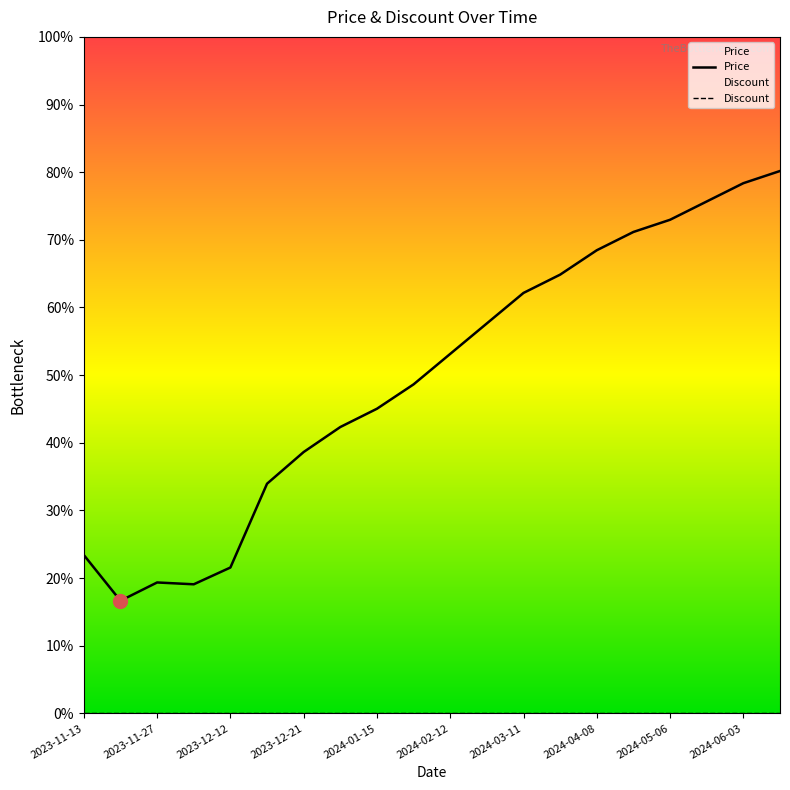

True or false: Price has more than 1 interior local peaks.

False